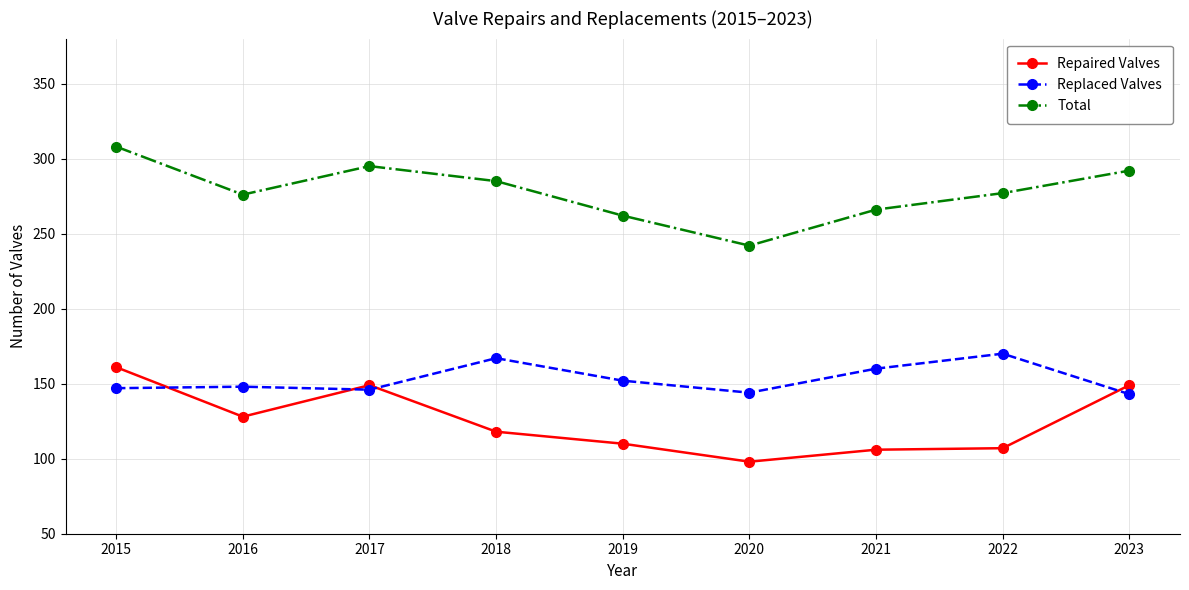

How many data points does each series have?

9